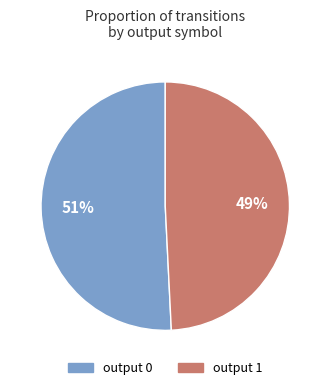

Do output 0 and output 1 together represent more than half of the pie?

Yes